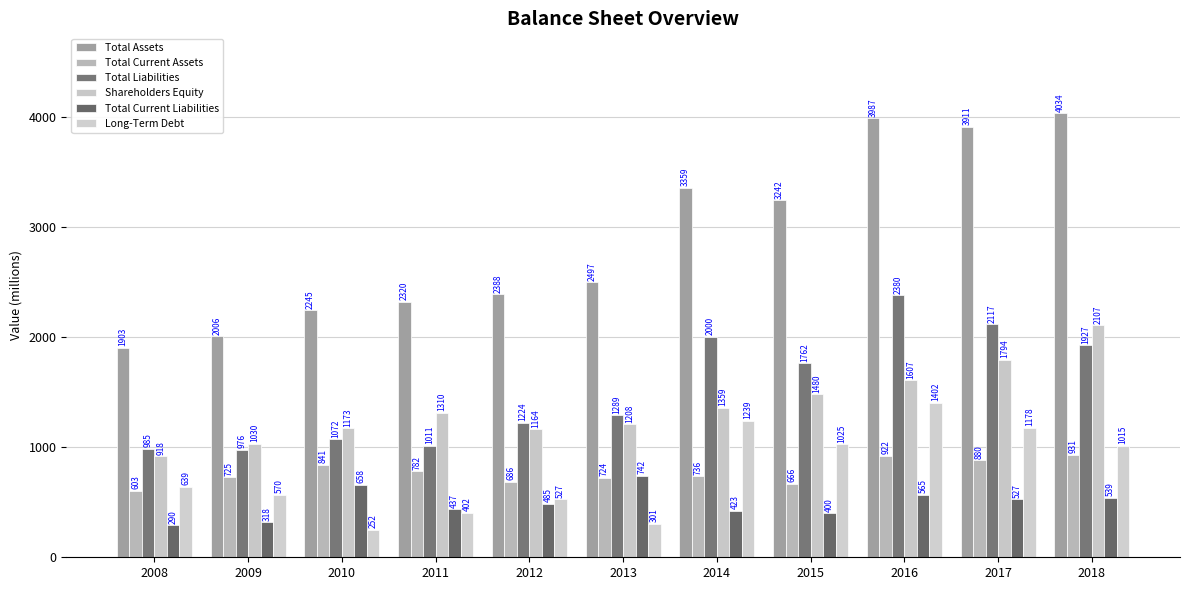

Is the value of Total Assets at 2014 greater than the value of Long-Term Debt at 2011?

Yes